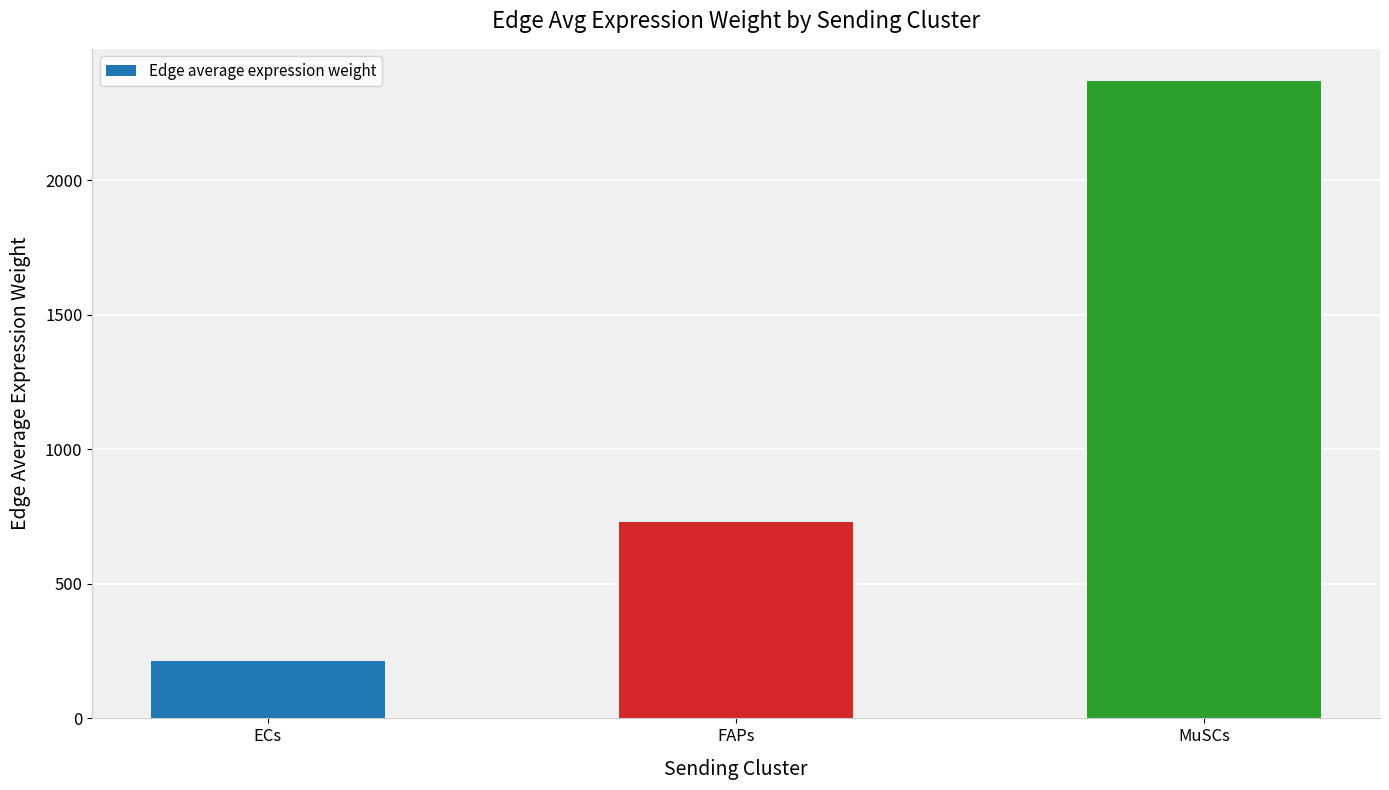

Does the chart contain any negative values?

No